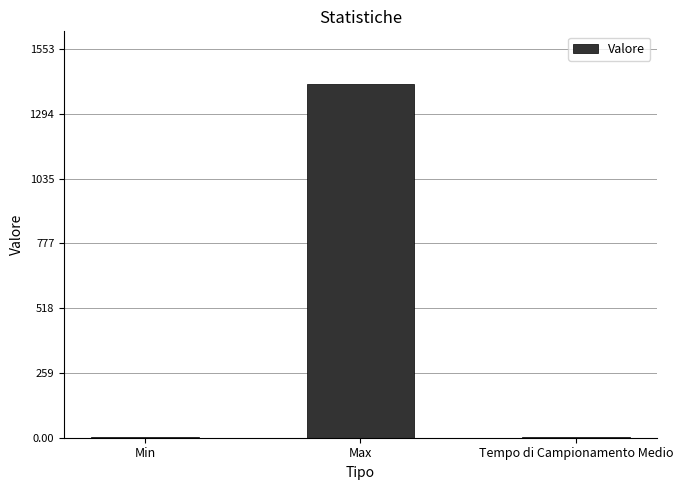

What is the greatest value displayed?

1412.0